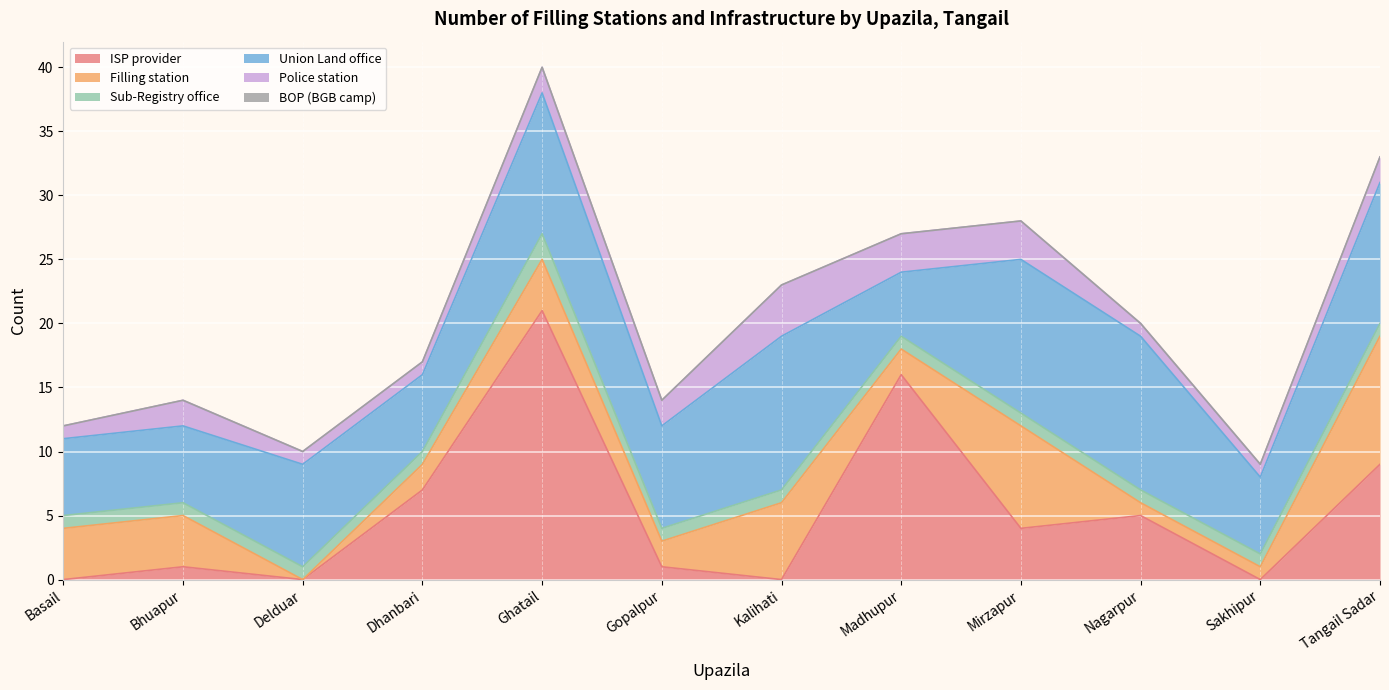

True or false: Filling station has a value of 6 at Kalihati.

True